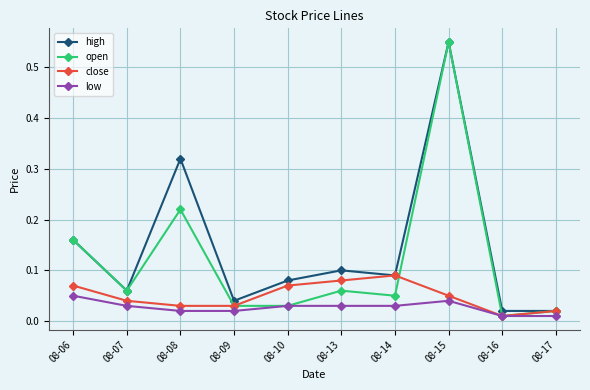

Between 08-14 and 08-16, which series saw the biggest shift?

close